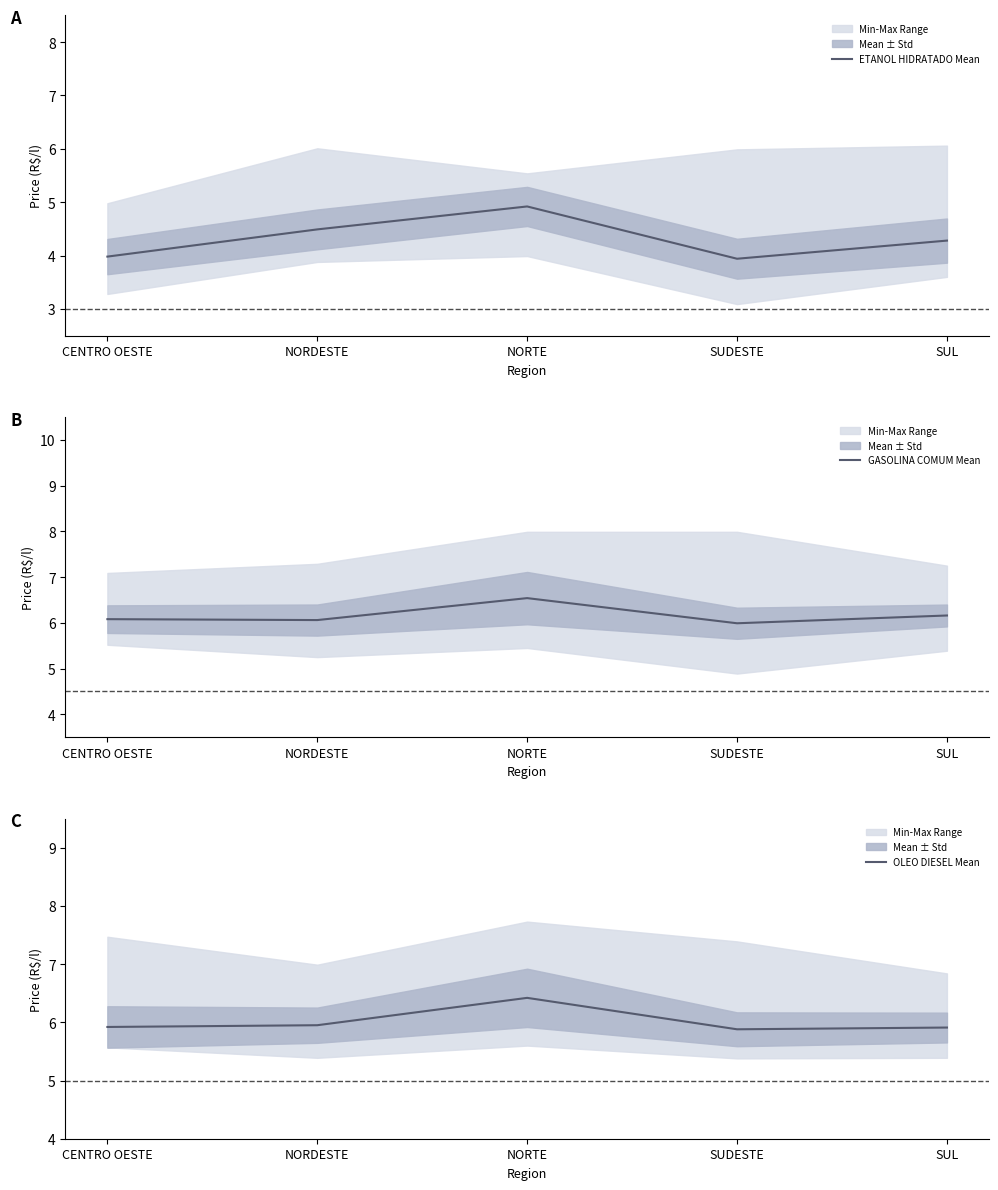

What are all the series names shown in the legend?

ETANOL HIDRATADO Mean, GASOLINA COMUM Mean, OLEO DIESEL Mean